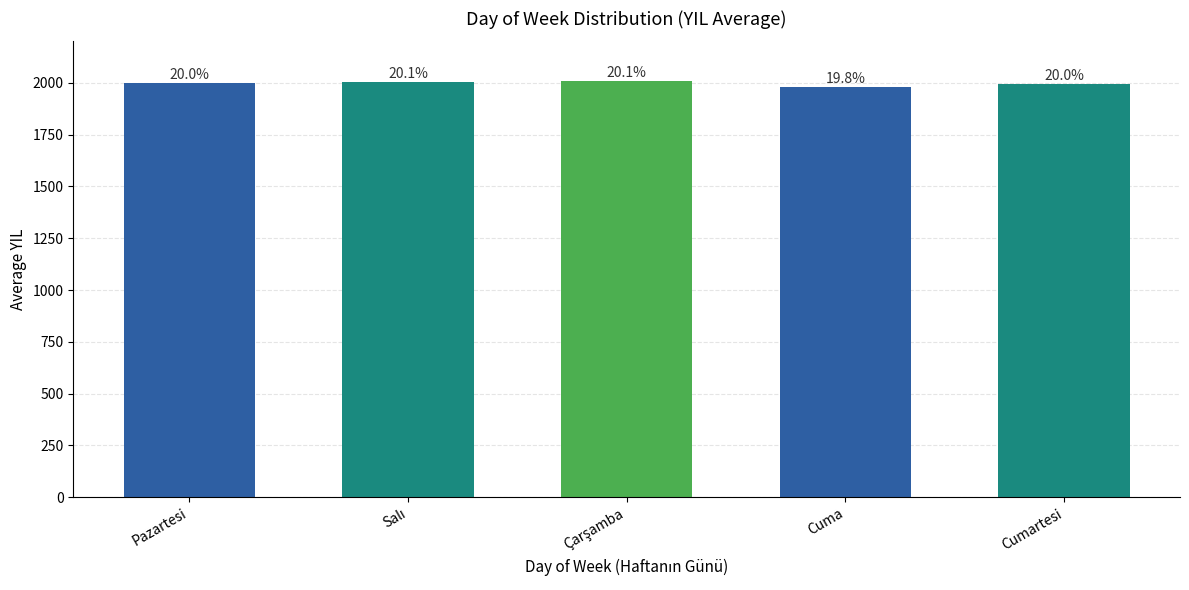

Does the chart contain any negative values?

No